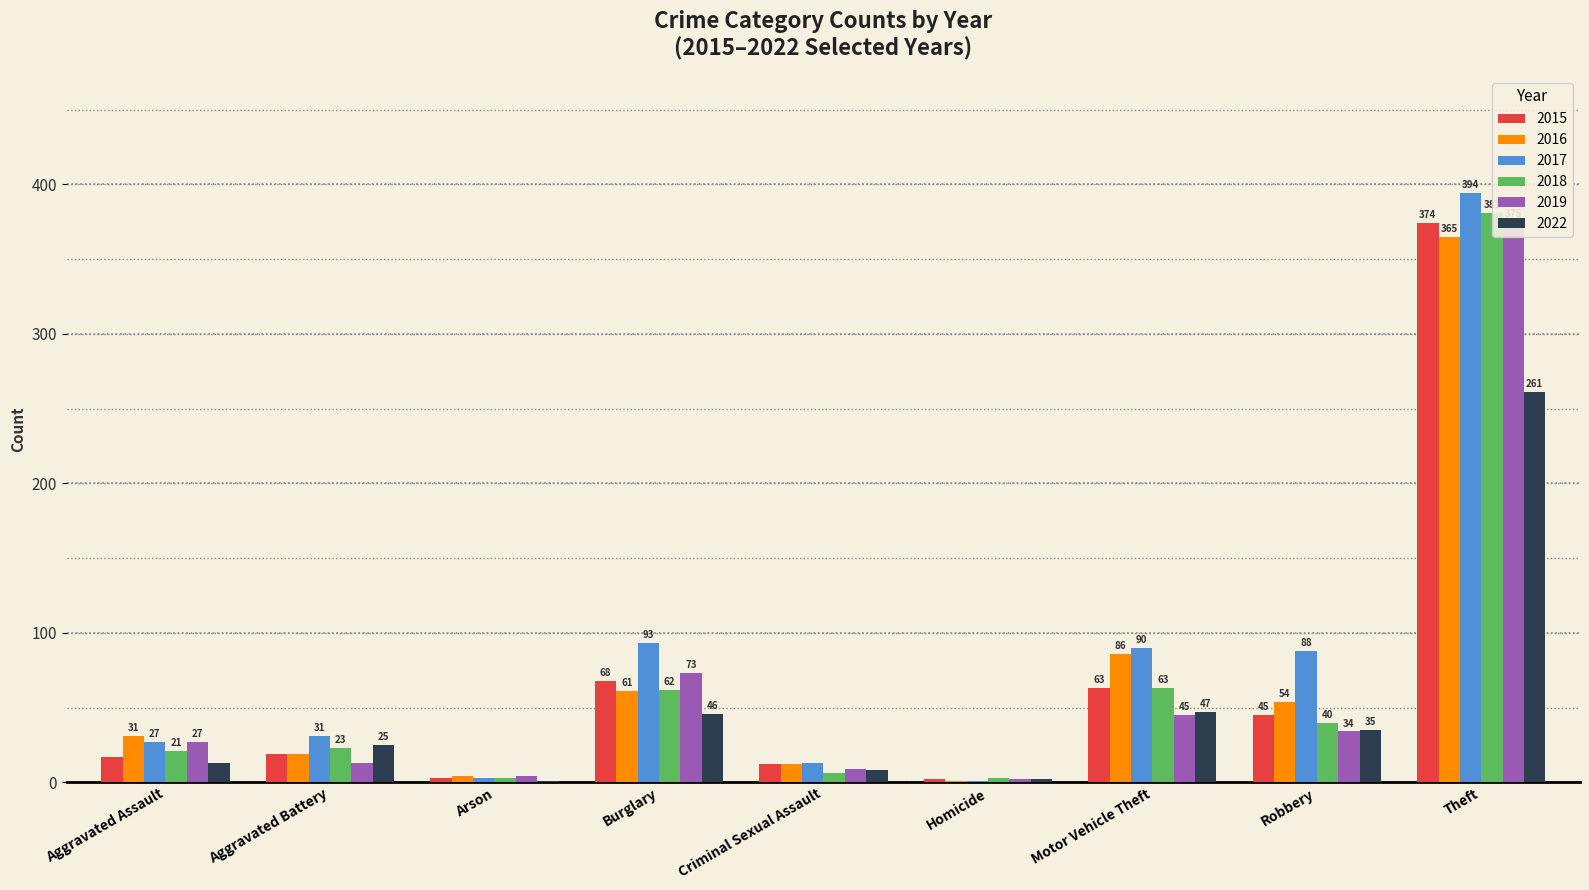

What is the difference between the second highest and second lowest values in the 2015 series?

65